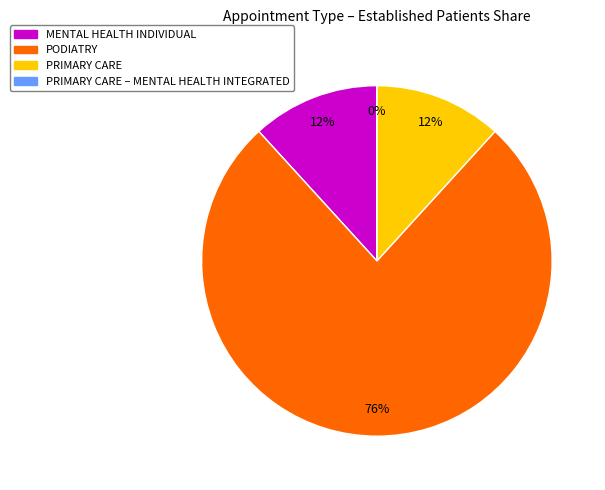

What is the majority slice?

PODIATRY